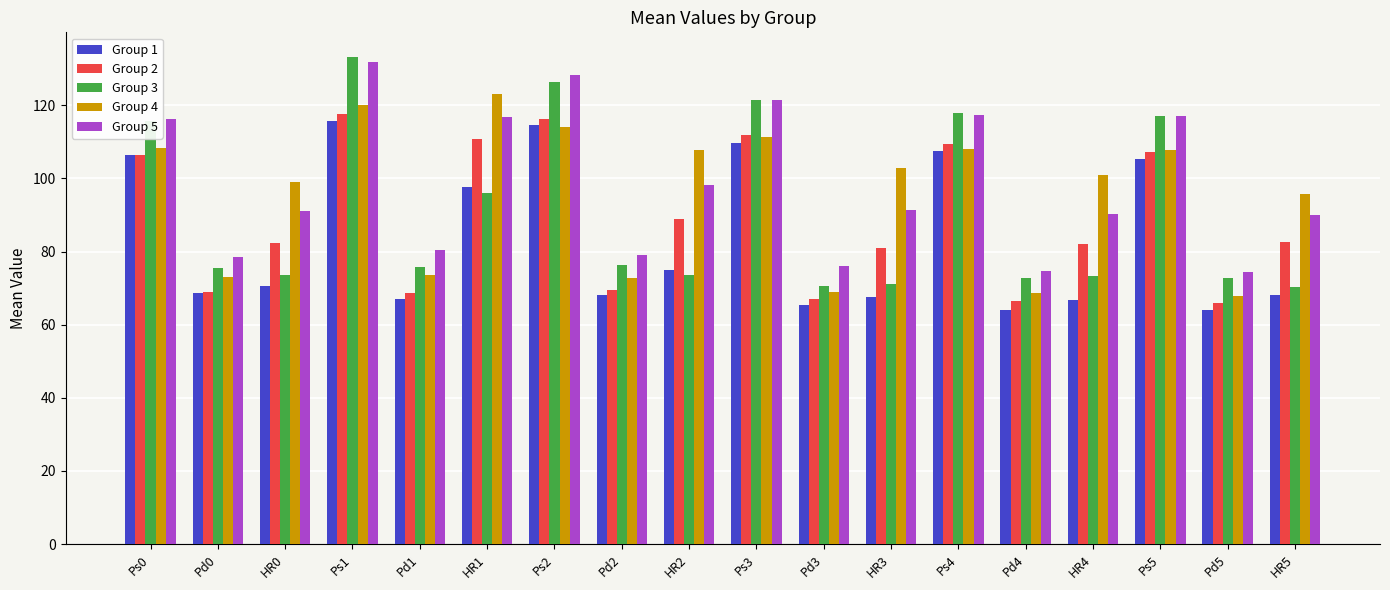

What is the label of the 3rd bar from the left?

HR0